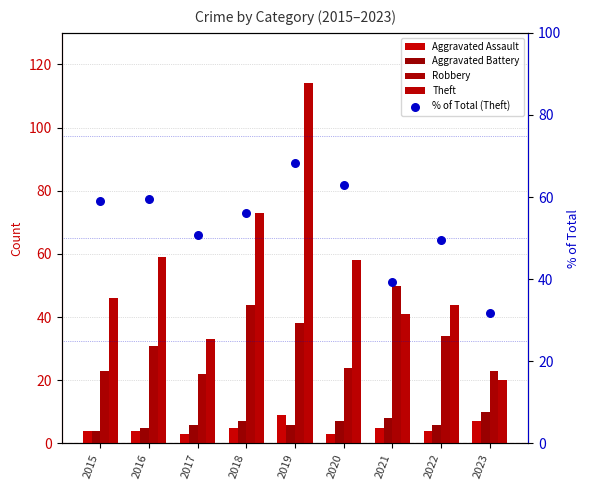

Is the value of Aggravated Assault at 2017 greater than the value of % of Total (Theft) at 2023?

No